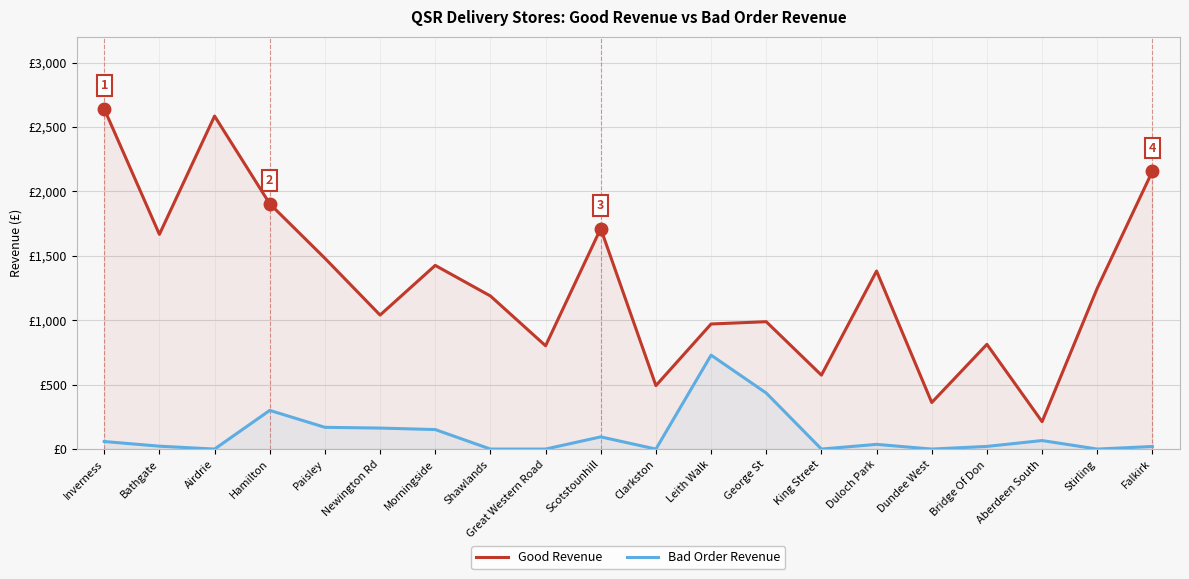

True or false: Good Revenue has a value of 1131.5 at Hamilton.

False